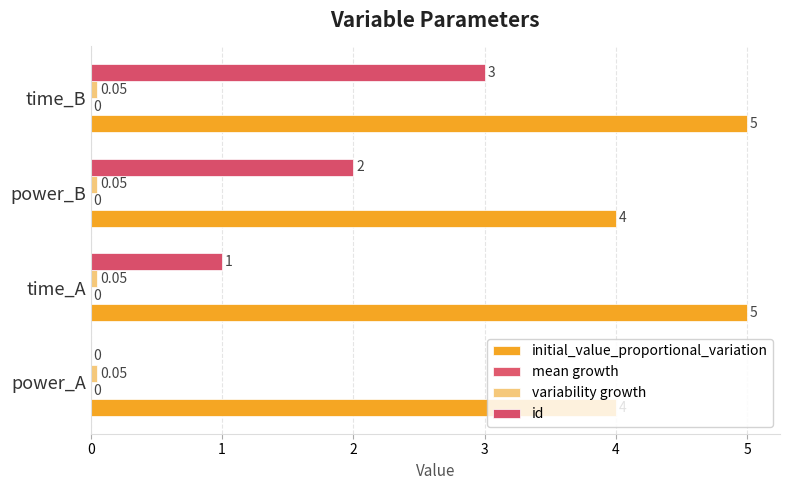

What is the value of the initial_value_proportional_variation bar at the 1st from the left?

4.0